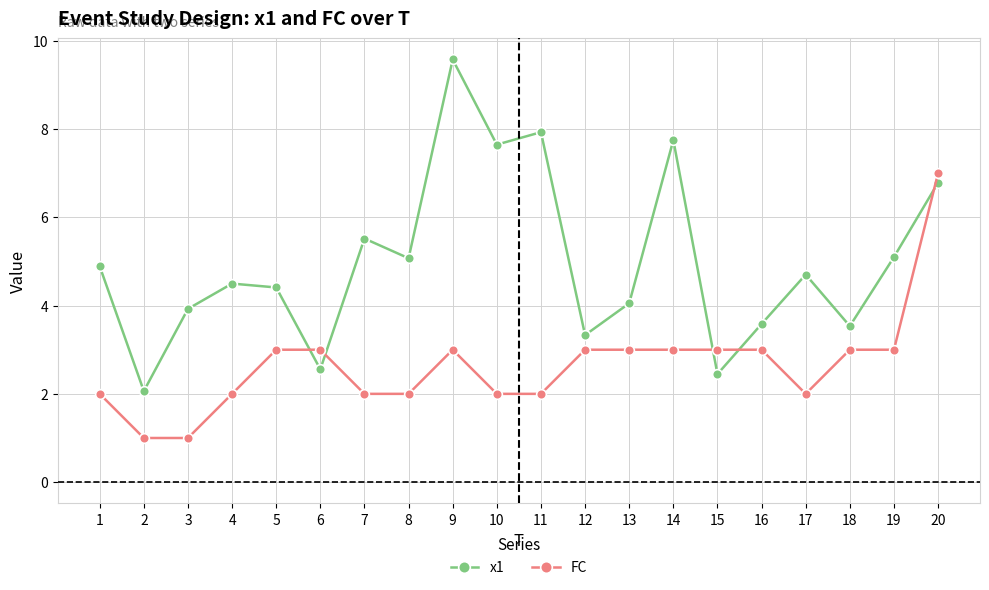

Between which two adjacent categories do x1 and FC first intersect?

5 and 6